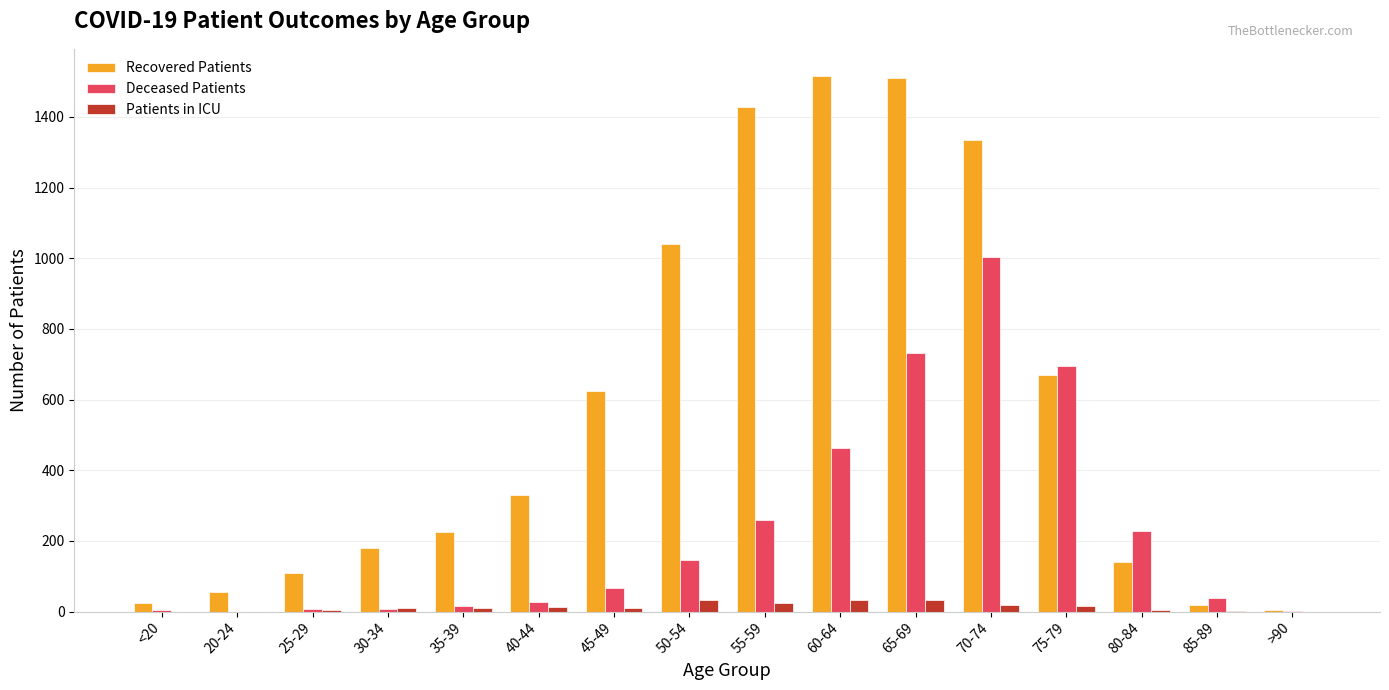

At which category is the sum across all series the highest?

70-74